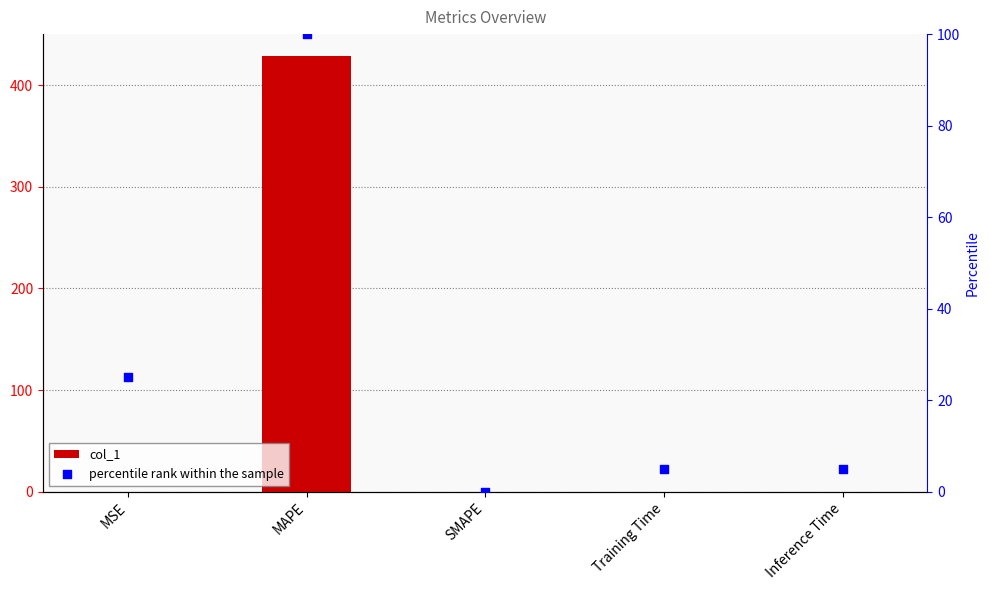

Which series reaches the minimum Y coordinate?

col_1